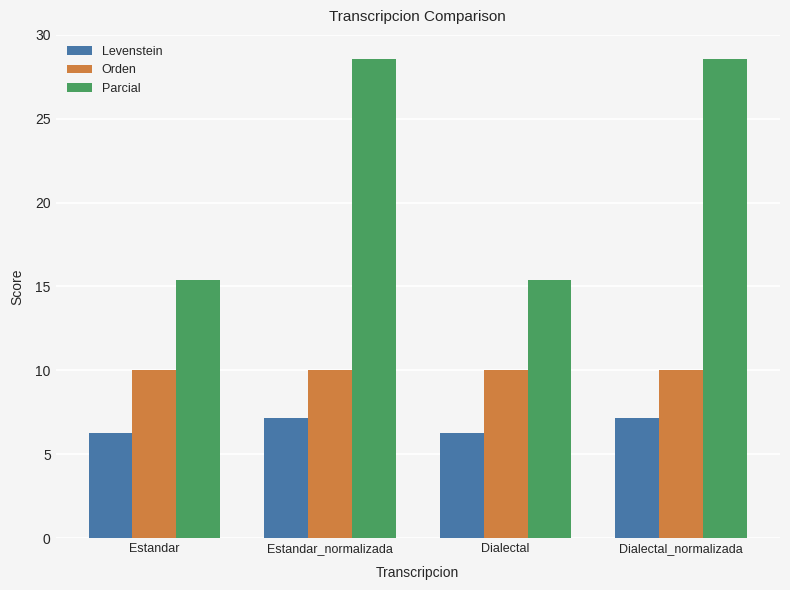

What is the highest value of the Parcial series?

28.6